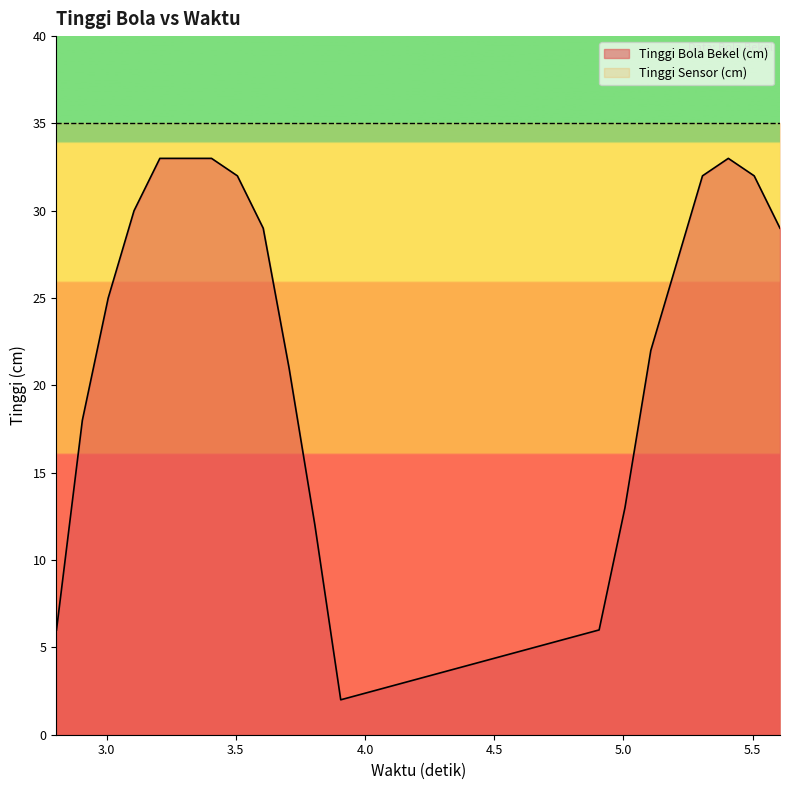

How many data points are above 29?

8